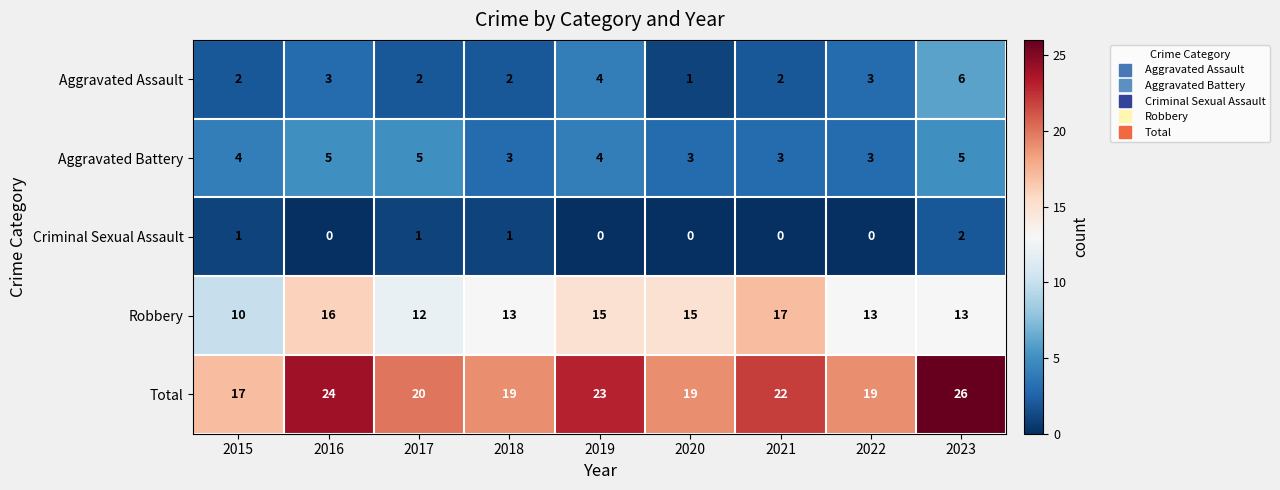

What is the average value of the Aggravated Assault series?

3